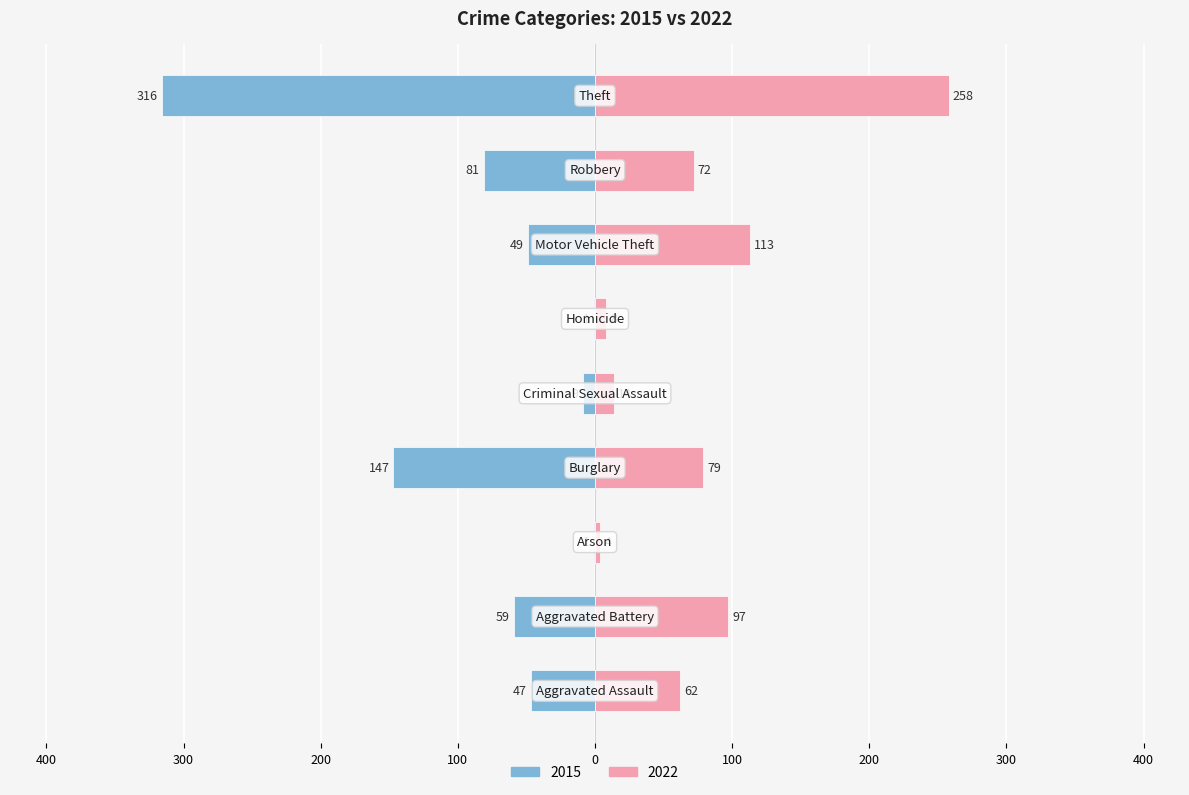

What are all the series names shown in the legend?

2015, 2022